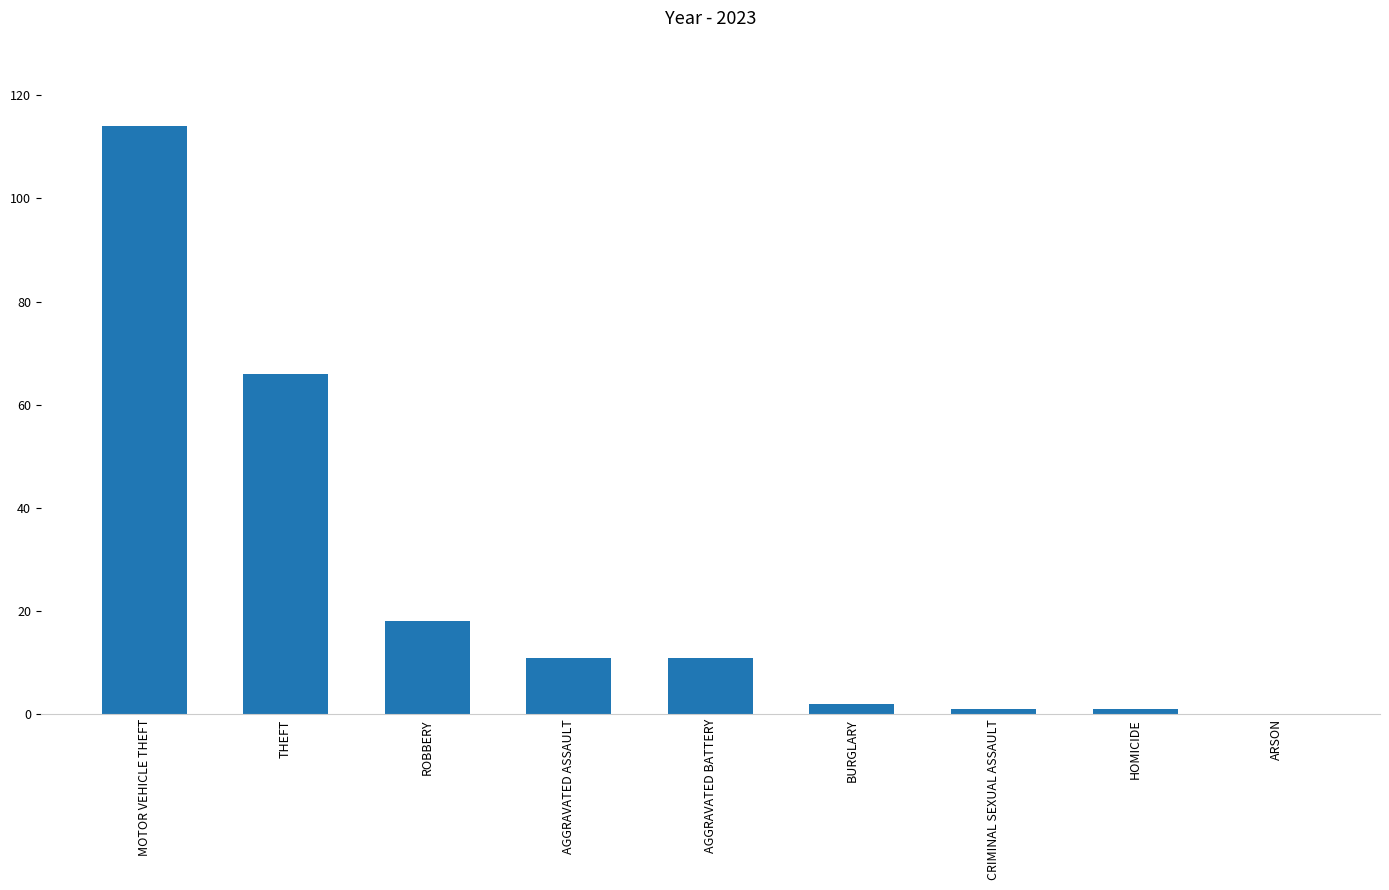

What is the sum of all values?

224